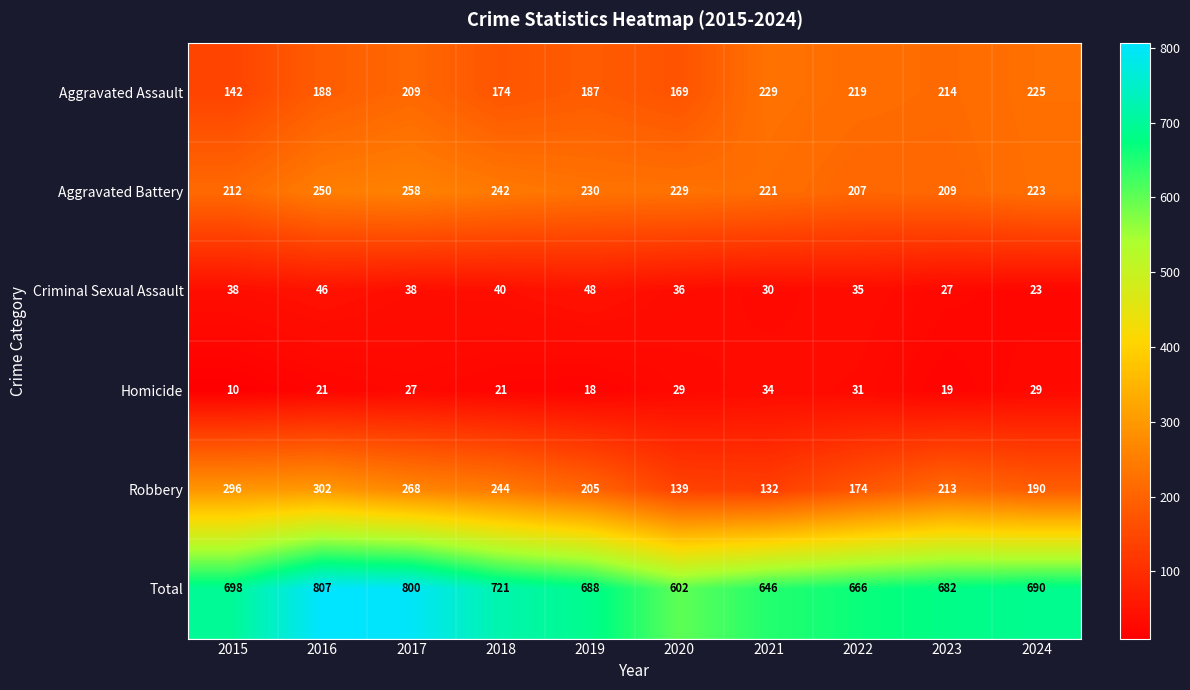

What is the approximate value of Homicide at 2021?

34